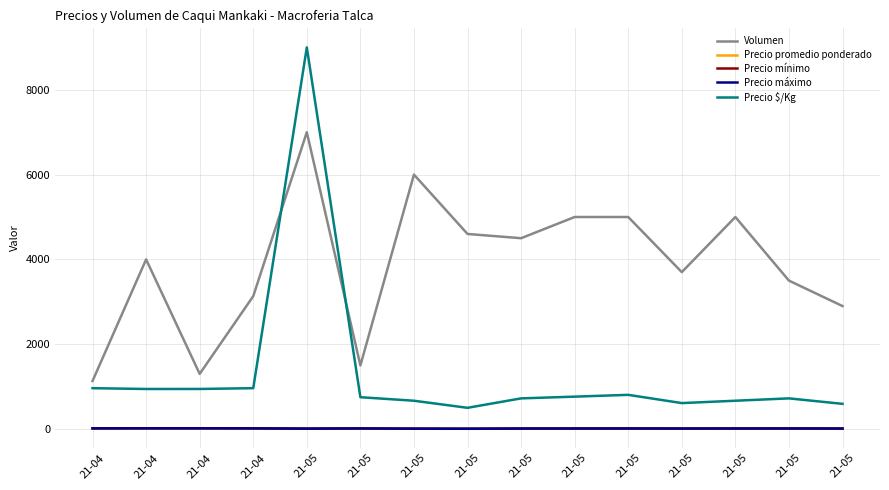

True or false: Volumen and Precio mínimo cross at least once.

False